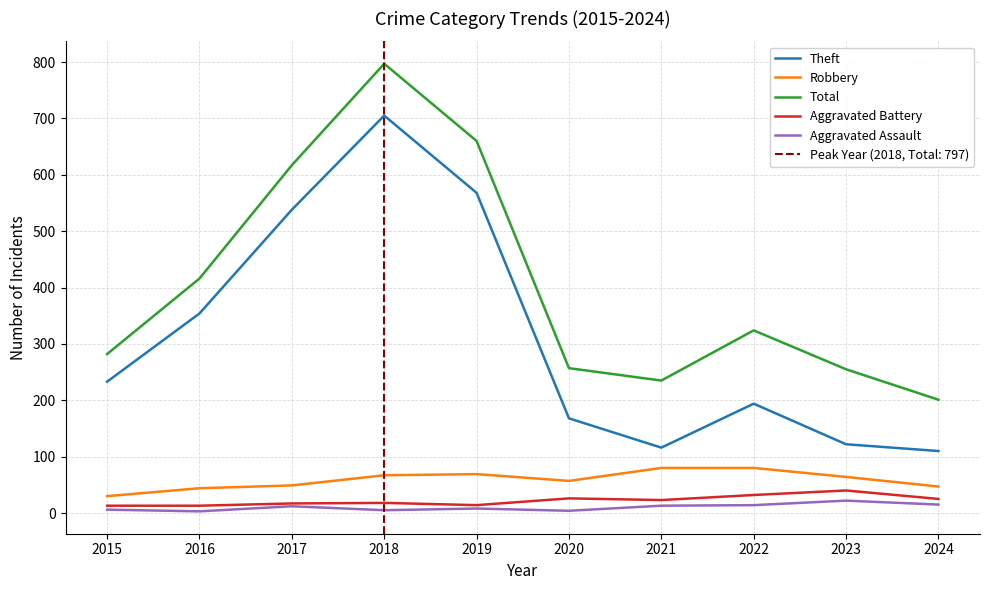

What is the spread (max minus min) of values at 2022?

310